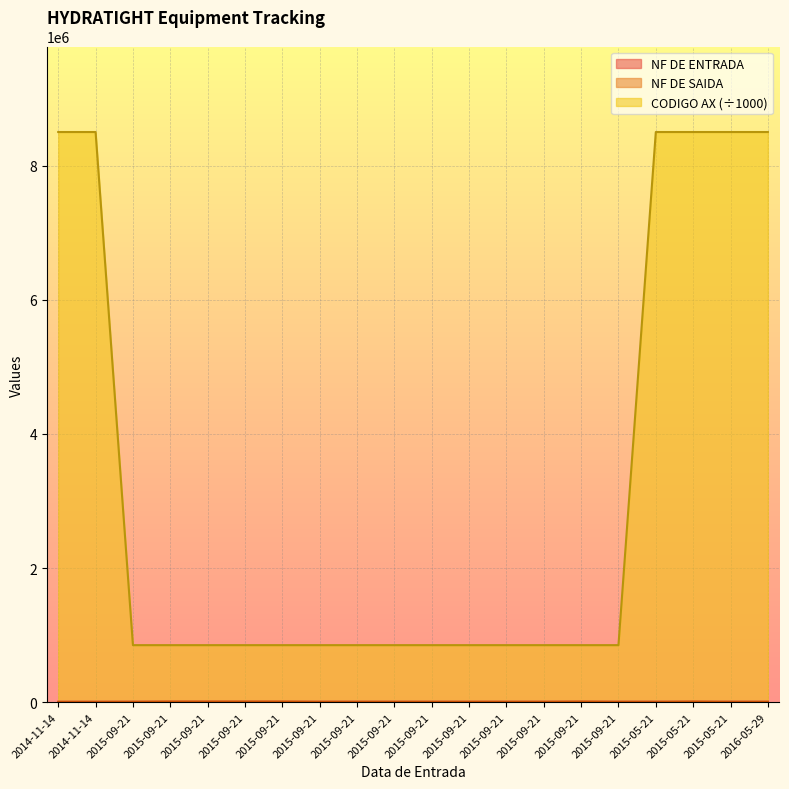

Reading left to right, what are all the values shown in this chart?

NF DE ENTRADA: 2014-11-14=6702.0	2014-11-14=6702.0	2015-09-21=7346.0	2015-09-21=7346.0	2015-09-21=7346.0	2015-09-21=7346.0	2015-09-21=7346.0	2015-09-21=7346.0	2015-09-21=7346.0	2015-09-21=7346.0	2015-09-21=7346.0	2015-09-21=7346.0	2015-09-21=7346.0	2015-09-21=7346.0	2015-09-21=7346.0	2015-09-21=7346.0	2015-05-21=7347.0	2015-05-21=7348.0	2015-05-21=7348.0	2016-05-29=7389.0
NF DE SAIDA: 2014-11-14=212.0	2014-11-14=212.0	2015-09-21=1080.0	2015-09-21=5880.0	2015-09-21=5880.0	2015-09-21=5880.0	2015-09-21=5880.0	2015-09-21=1080.0	2015-09-21=1080.0	2015-09-21=1080.0	2015-09-21=1080.0	2015-09-21=1080.0	2015-09-21=1080.0	2015-09-21=1080.0	2015-09-21=5880.0	2015-09-21=1080.0	2015-05-21=0.0	2015-05-21=5870.0	2015-05-21=0.0	2016-05-29=1282.0
CODIGO AX: 2014-11-14=8500002.1	2014-11-14=8500002.1	2015-09-21=850004.8	2015-09-21=850004.8	2015-09-21=850004.8	2015-09-21=850004.8	2015-09-21=850004.8	2015-09-21=850004.8	2015-09-21=850004.8	2015-09-21=850004.8	2015-09-21=850004.8	2015-09-21=850004.8	2015-09-21=850004.8	2015-09-21=850004.8	2015-09-21=850004.8	2015-09-21=850004.8	2015-05-21=8500004.8	2015-05-21=8500004.8	2015-05-21=8500004.8	2016-05-29=8500002.1